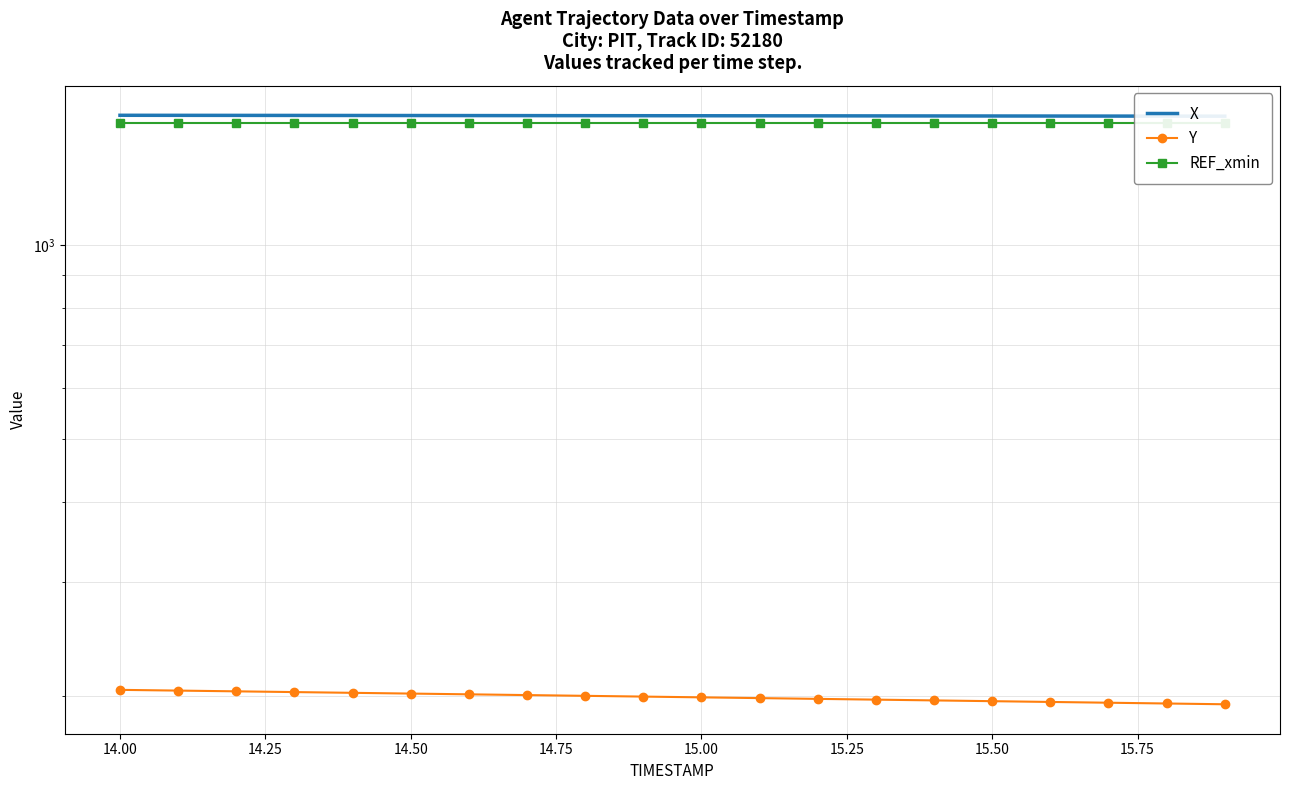

How many data points does each series have?

20